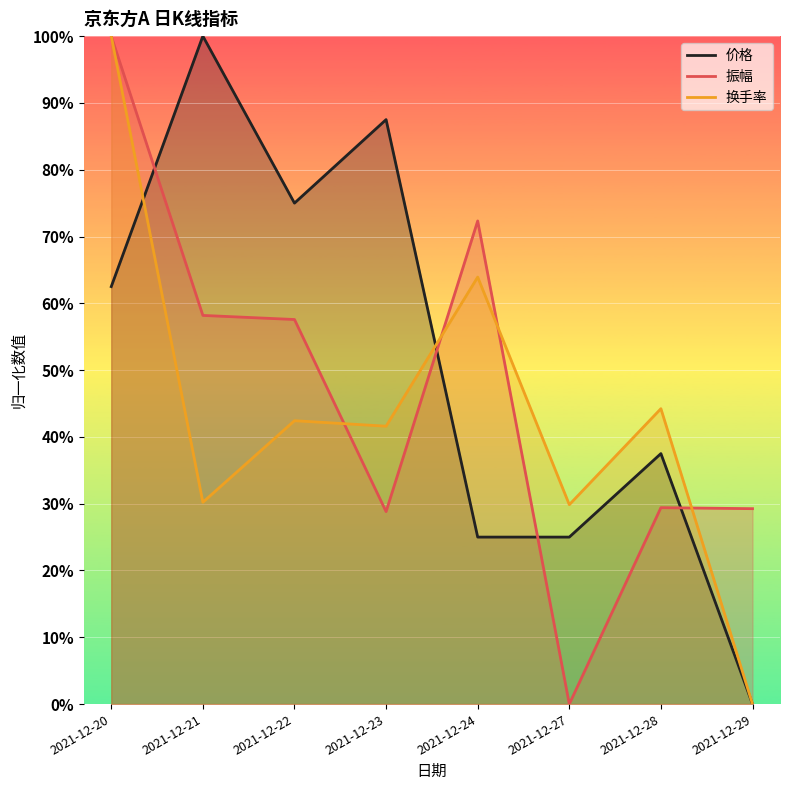

True or false: 换手率 and 价格 intersect in this chart.

True